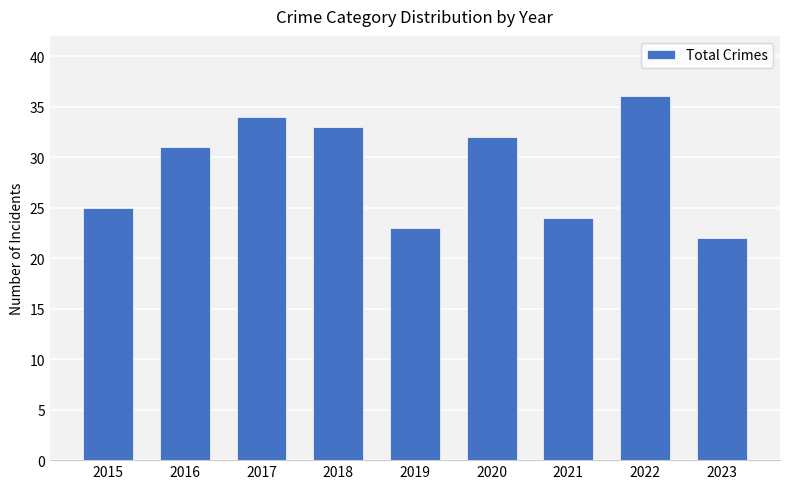

What is the greatest value displayed?

36